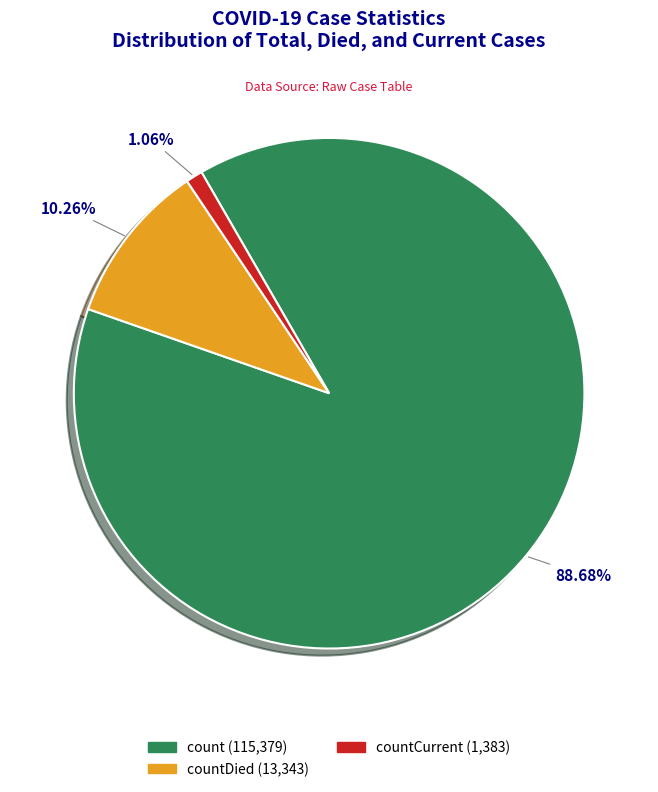

Is there any slice that represents more than half of the pie?

Yes